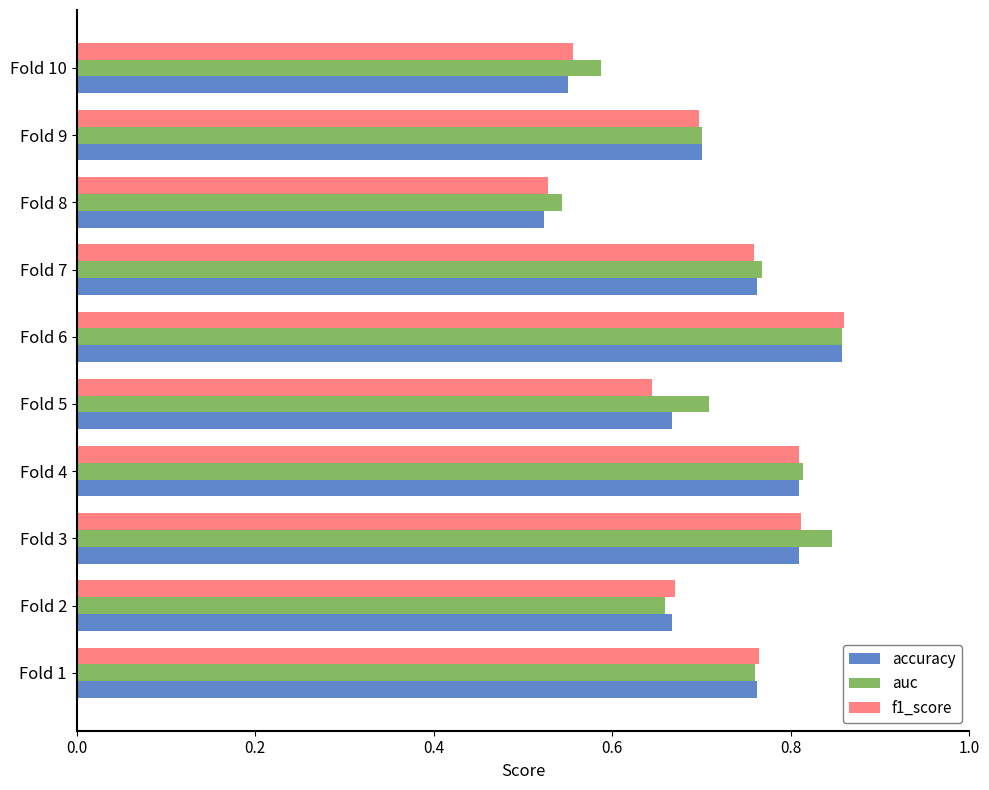

How many auc values are between 0 and 1?

10